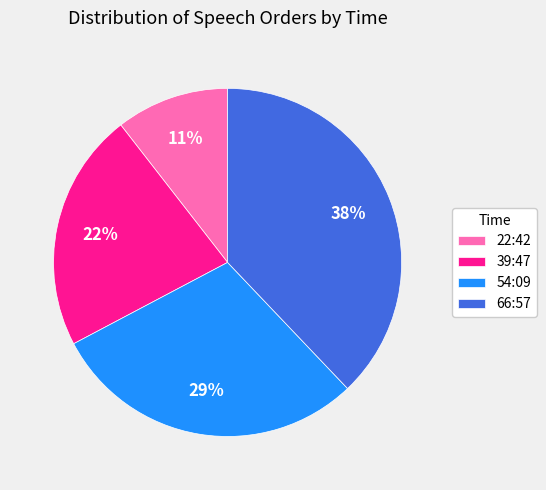

Is the sum of 22:42 and 66:57 greater than half?

No